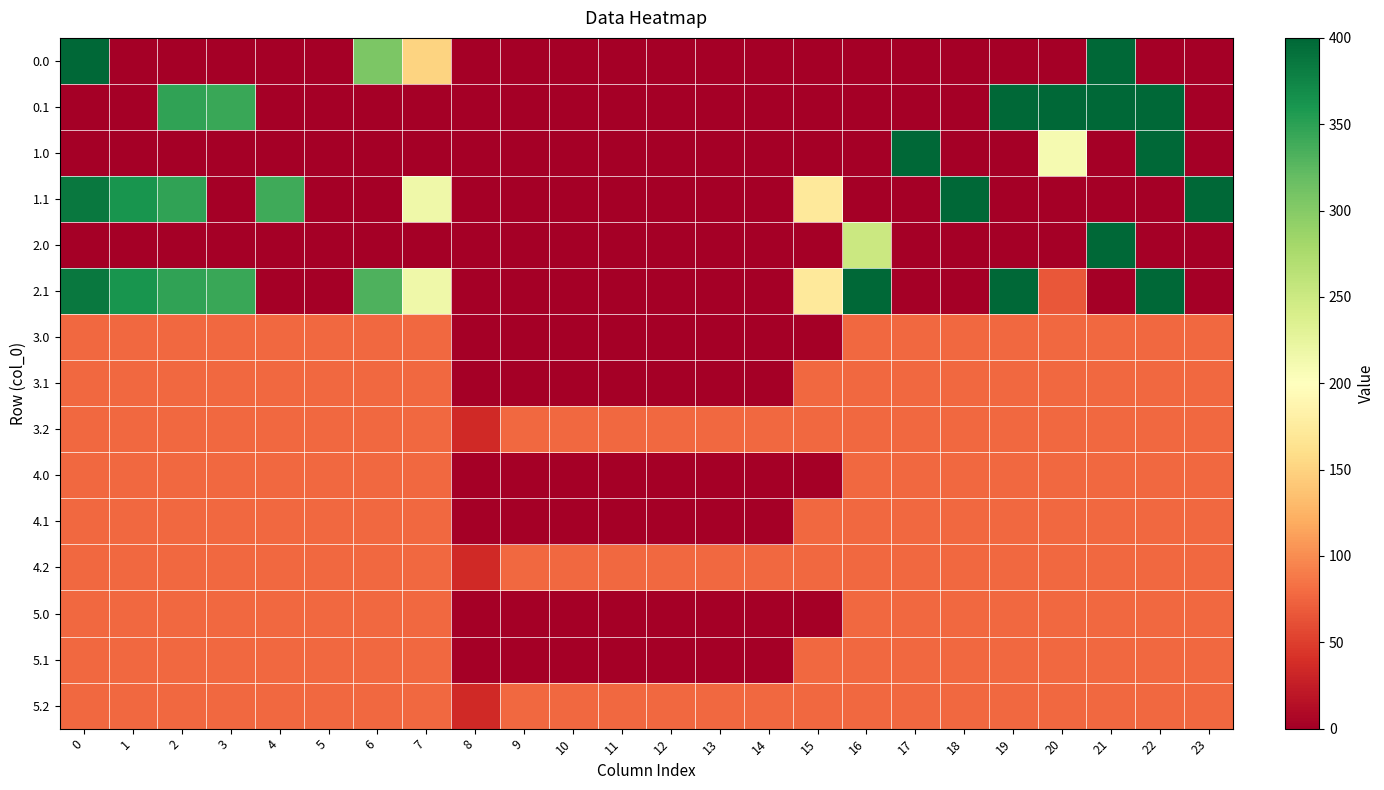

Reading left to right, extract all data points from this chart.

0.0: 0=400.0	1=0.0	2=0.0	3=0.0	4=0.0	5=0.0	6=304.9	7=150.1	8=0.0	9=0.0	10=0.0	11=0.0	12=0.0	13=0.0	14=0.0	15=0.0	16=0.0	17=0.0	18=0.0	19=0.0	20=0.0	21=400.0	22=0.0	23=0.0
0.1: 0=0.0	1=0.0	2=347.9	3=342.7	4=0.0	5=0.0	6=0.0	7=0.0	8=0.0	9=0.0	10=0.0	11=0.0	12=0.0	13=0.0	14=0.0	15=0.0	16=0.0	17=0.0	18=0.0	19=400.0	20=400.0	21=400.0	22=400.0	23=0.0
1.0: 0=0.0	1=0.0	2=0.0	3=0.0	4=0.0	5=0.0	6=0.0	7=0.0	8=0.0	9=0.0	10=0.0	11=0.0	12=0.0	13=0.0	14=0.0	15=0.0	16=0.0	17=400.0	18=0.0	19=0.0	20=209.8	21=0.0	22=400.0	23=0.0
1.1: 0=384.6	1=361.1	2=347.9	3=0.0	4=339.6	5=0.0	6=0.0	7=217.1	8=0.0	9=0.0	10=0.0	11=0.0	12=0.0	13=0.0	14=0.0	15=173.1	16=0.0	17=0.0	18=400.0	19=0.0	20=0.0	21=0.0	22=0.0	23=399.4
2.0: 0=0.0	1=0.0	2=0.0	3=0.0	4=0.0	5=0.0	6=0.0	7=0.0	8=0.0	9=0.0	10=0.0	11=0.0	12=0.0	13=0.0	14=0.0	15=0.0	16=250.9	17=0.0	18=0.0	19=0.0	20=0.0	21=400.0	22=0.0	23=0.0
2.1: 0=384.6	1=361.1	2=347.9	3=342.7	4=0.0	5=0.0	6=332.2	7=217.1	8=0.0	9=0.0	10=0.0	11=0.0	12=0.0	13=0.0	14=0.0	15=173.1	16=400.0	17=0.0	18=0.0	19=400.0	20=66.2	21=0.0	22=400.0	23=0.0
3.0: 0=77.0	1=77.0	2=77.0	3=77.0	4=77.0	5=77.0	6=77.0	7=77.0	8=0.0	9=0.0	10=0.0	11=0.0	12=0.0	13=0.0	14=0.0	15=0.0	16=77.0	17=77.0	18=77.0	19=77.0	20=77.0	21=77.0	22=77.0	23=77.0
3.1: 0=77.0	1=77.0	2=77.0	3=77.0	4=77.0	5=77.0	6=77.0	7=77.0	8=0.0	9=0.0	10=0.0	11=0.0	12=0.0	13=0.0	14=0.0	15=77.0	16=77.0	17=77.0	18=77.0	19=77.0	20=77.0	21=77.0	22=77.0	23=77.0
3.2: 0=77.0	1=77.0	2=77.0	3=77.0	4=77.0	5=77.0	6=77.0	7=77.0	8=35.3	9=77.0	10=77.0	11=77.0	12=77.0	13=77.0	14=77.0	15=77.0	16=77.0	17=77.0	18=77.0	19=77.0	20=77.0	21=77.0	22=77.0	23=77.0
4.0: 0=77.0	1=77.0	2=77.0	3=77.0	4=77.0	5=77.0	6=77.0	7=77.0	8=0.0	9=0.0	10=0.0	11=0.0	12=0.0	13=0.0	14=0.0	15=0.0	16=77.0	17=77.0	18=77.0	19=77.0	20=77.0	21=77.0	22=77.0	23=77.0
4.1: 0=77.0	1=77.0	2=77.0	3=77.0	4=77.0	5=77.0	6=77.0	7=77.0	8=0.0	9=0.0	10=0.0	11=0.0	12=0.0	13=0.0	14=0.0	15=77.0	16=77.0	17=77.0	18=77.0	19=77.0	20=77.0	21=77.0	22=77.0	23=77.0
4.2: 0=77.0	1=77.0	2=77.0	3=77.0	4=77.0	5=77.0	6=77.0	7=77.0	8=35.3	9=77.0	10=77.0	11=77.0	12=77.0	13=77.0	14=77.0	15=77.0	16=77.0	17=77.0	18=77.0	19=77.0	20=77.0	21=77.0	22=77.0	23=77.0
5.0: 0=77.0	1=77.0	2=77.0	3=77.0	4=77.0	5=77.0	6=77.0	7=77.0	8=0.0	9=0.0	10=0.0	11=0.0	12=0.0	13=0.0	14=0.0	15=0.0	16=77.0	17=77.0	18=77.0	19=77.0	20=77.0	21=77.0	22=77.0	23=77.0
5.1: 0=77.0	1=77.0	2=77.0	3=77.0	4=77.0	5=77.0	6=77.0	7=77.0	8=0.0	9=0.0	10=0.0	11=0.0	12=0.0	13=0.0	14=0.0	15=77.0	16=77.0	17=77.0	18=77.0	19=77.0	20=77.0	21=77.0	22=77.0	23=77.0
5.2: 0=77.0	1=77.0	2=77.0	3=77.0	4=77.0	5=77.0	6=77.0	7=77.0	8=35.3	9=77.0	10=77.0	11=77.0	12=77.0	13=77.0	14=77.0	15=77.0	16=77.0	17=77.0	18=77.0	19=77.0	20=77.0	21=77.0	22=77.0	23=77.0